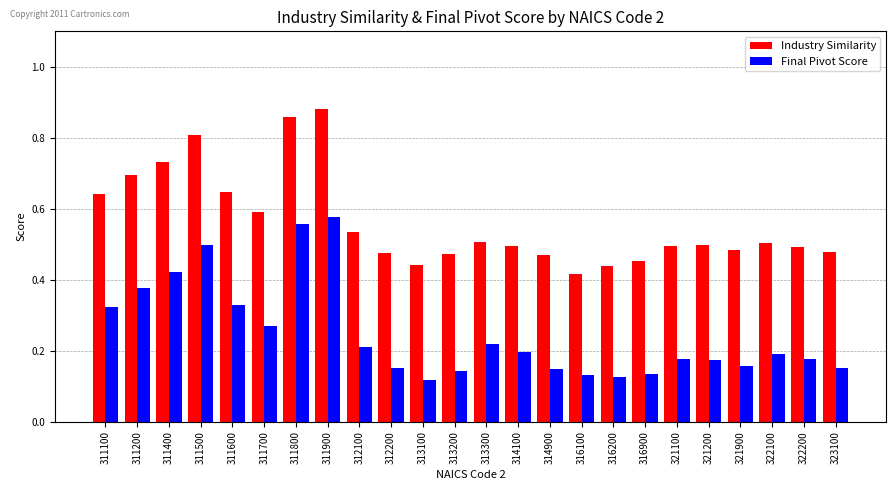

What is the total value across all series at 311800?

1.4